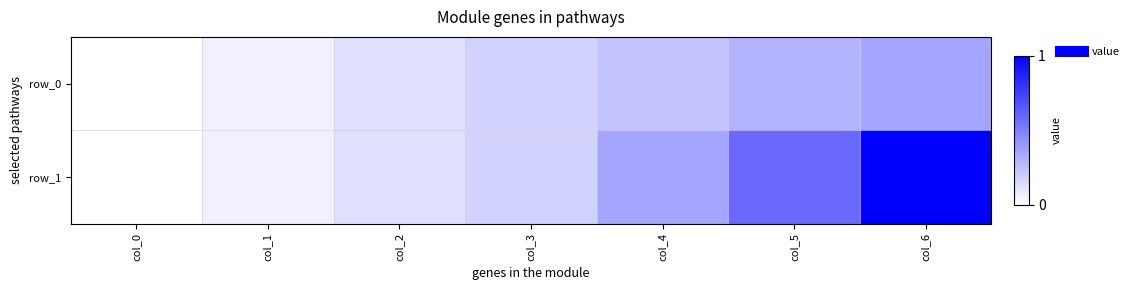

What is the difference between the row_0 values at col_0 and col_1?

0.1